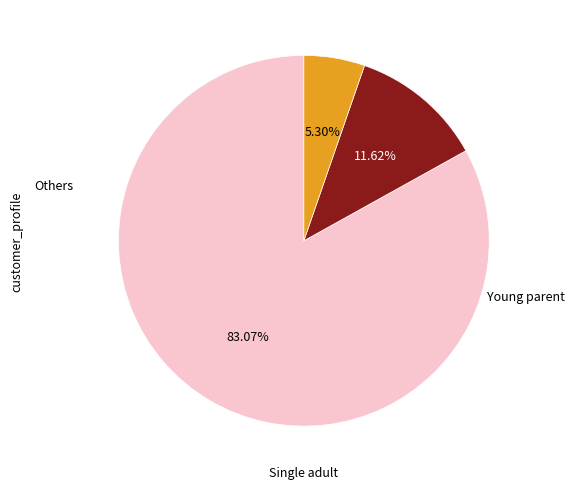

Does any single category account for the majority?

Yes